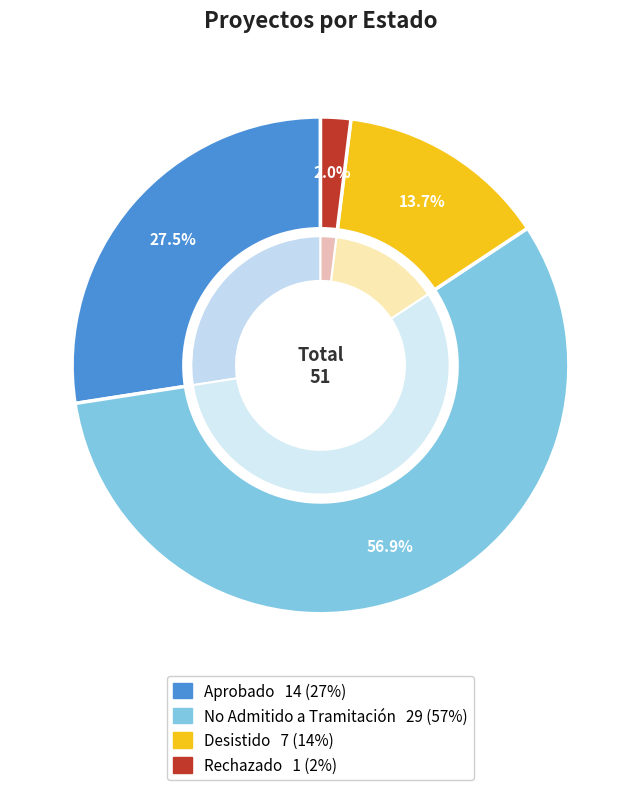

Is the sum of Aprobado and Desistido greater than half?

No